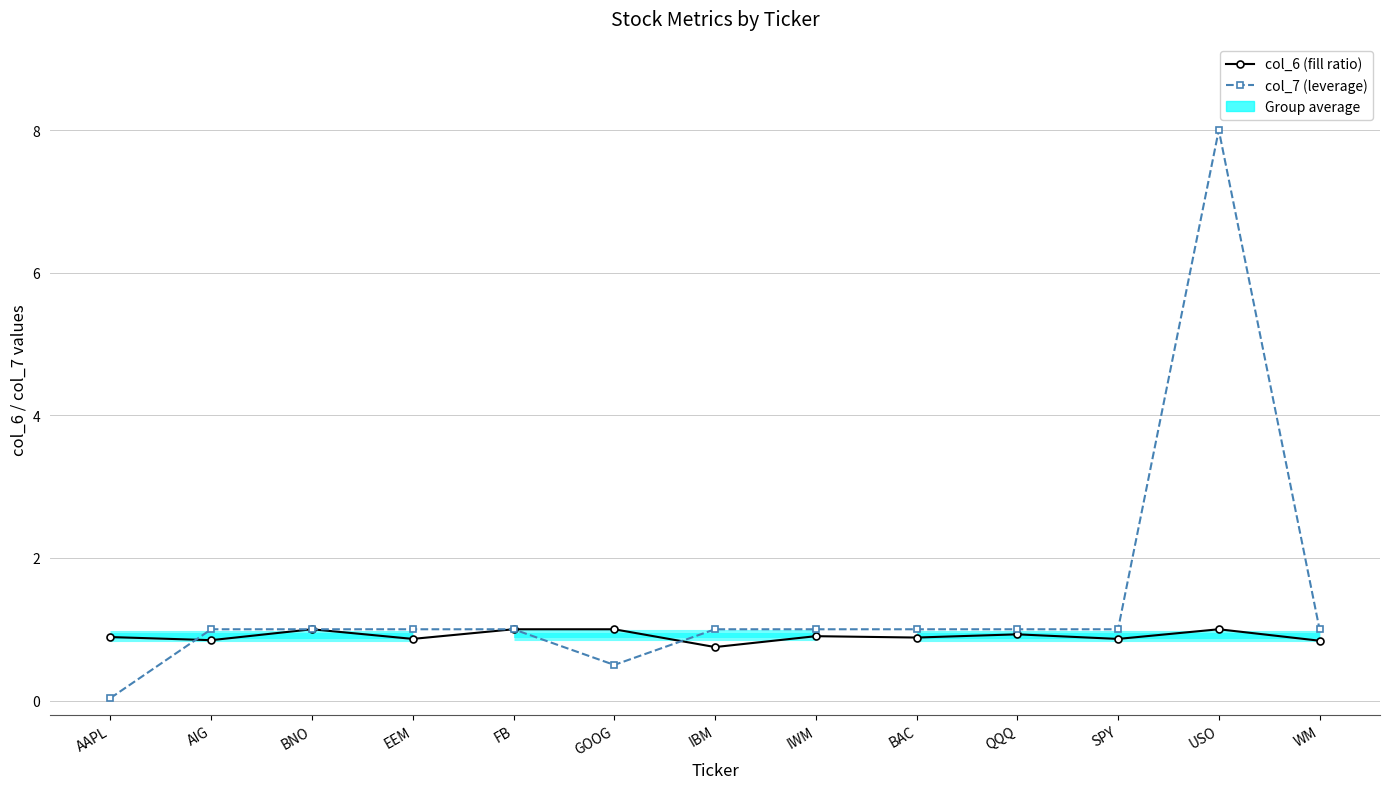

What is the label of the 2nd point from the right?

USO